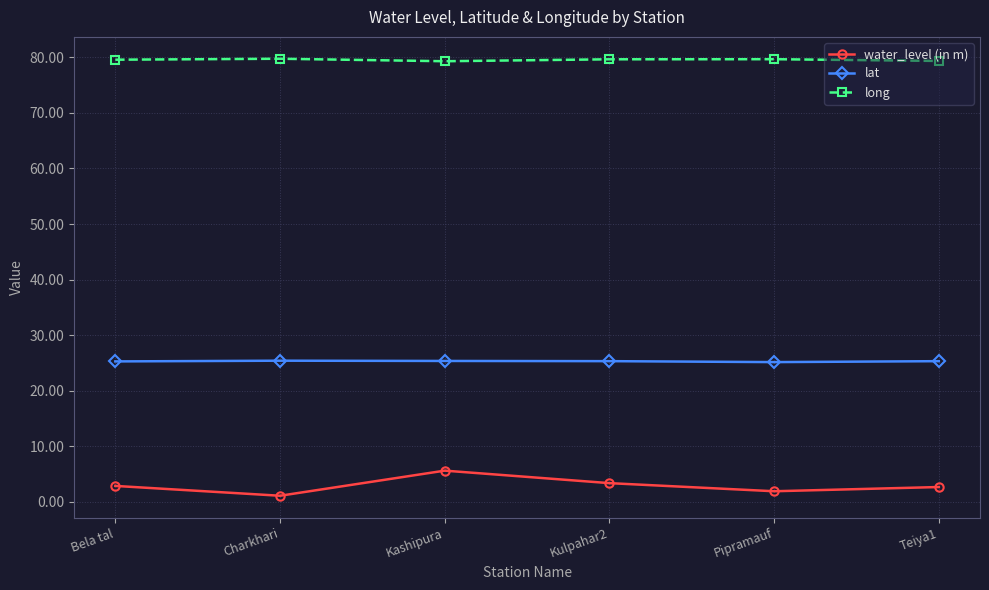

Which series has the largest range (max minus min)?

water_level (in m)